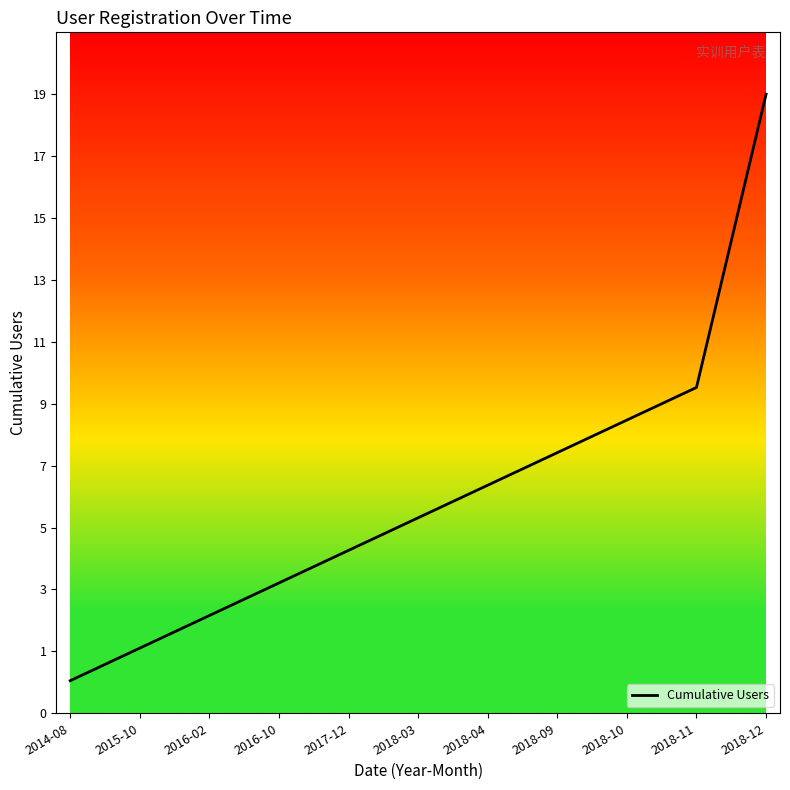

Is it true that the value at 2018-11 is 14?

False